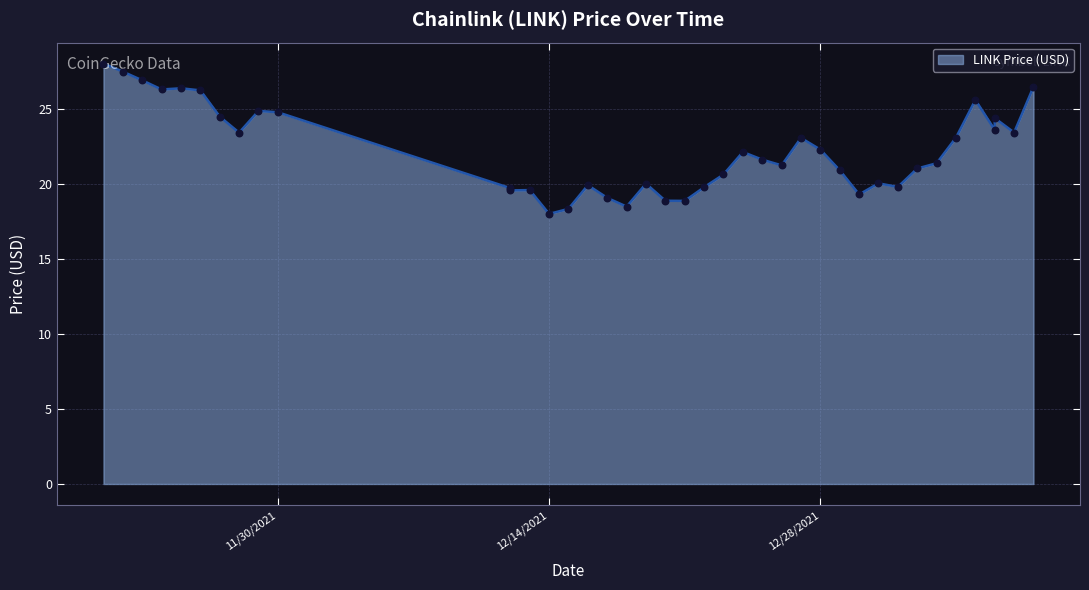

Which has a higher value, 11/26/2021 or 11/29/2021?

11/26/2021